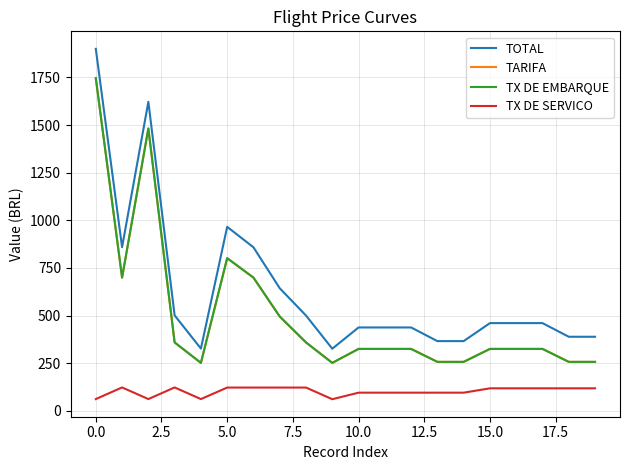

Is this an area chart (filled region under the line)?

No